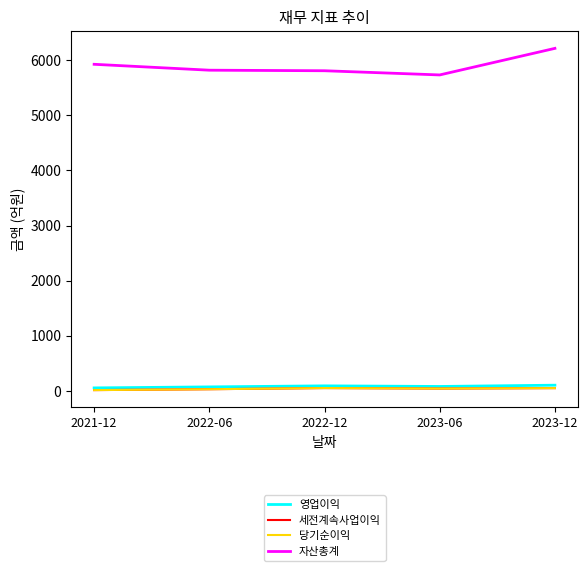

Is this an area chart (filled region under the line)?

No